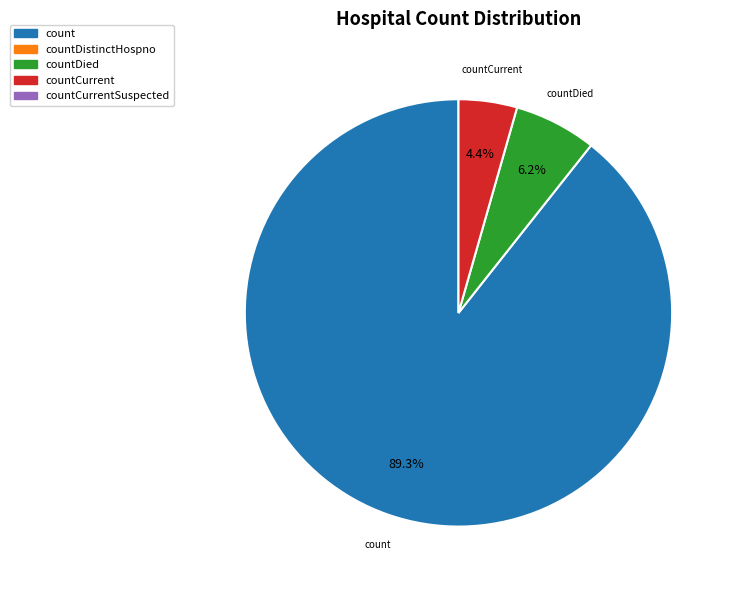

Does countCurrent account for over 50% of the chart?

No